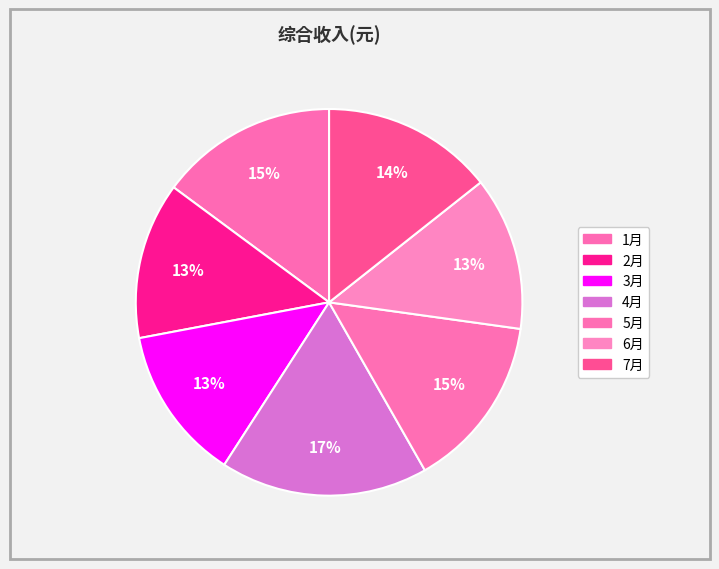

Which category has the smallest portion of the pie?

6月